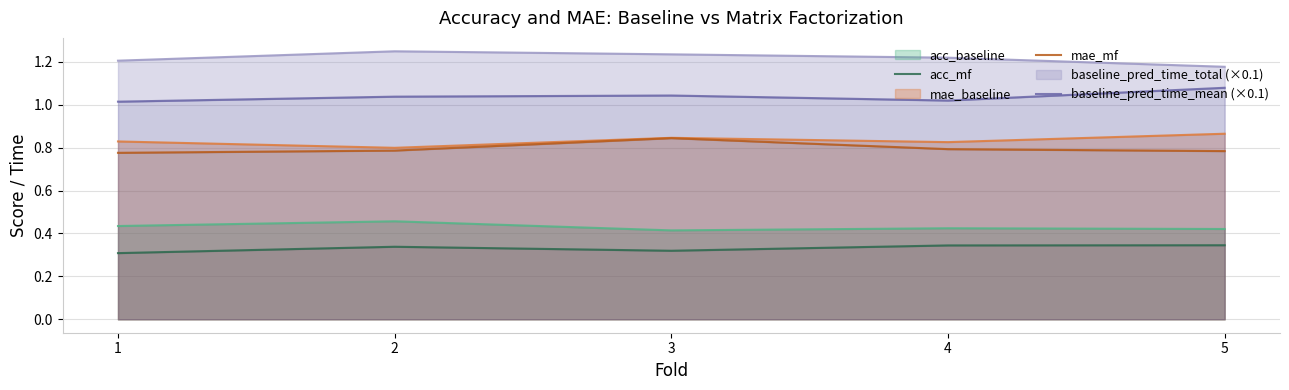

Which series changed the most between 3 and 4?

mae_mf